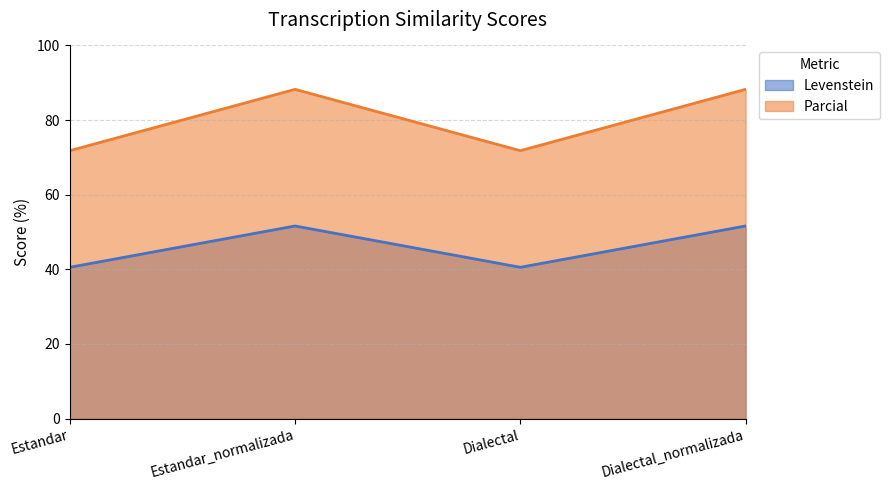

Reading right to left, list all the values displayed in this chart.

Levenstein: 51.6	40.5	51.6	40.5
Parcial: 88.2	71.8	88.2	71.8